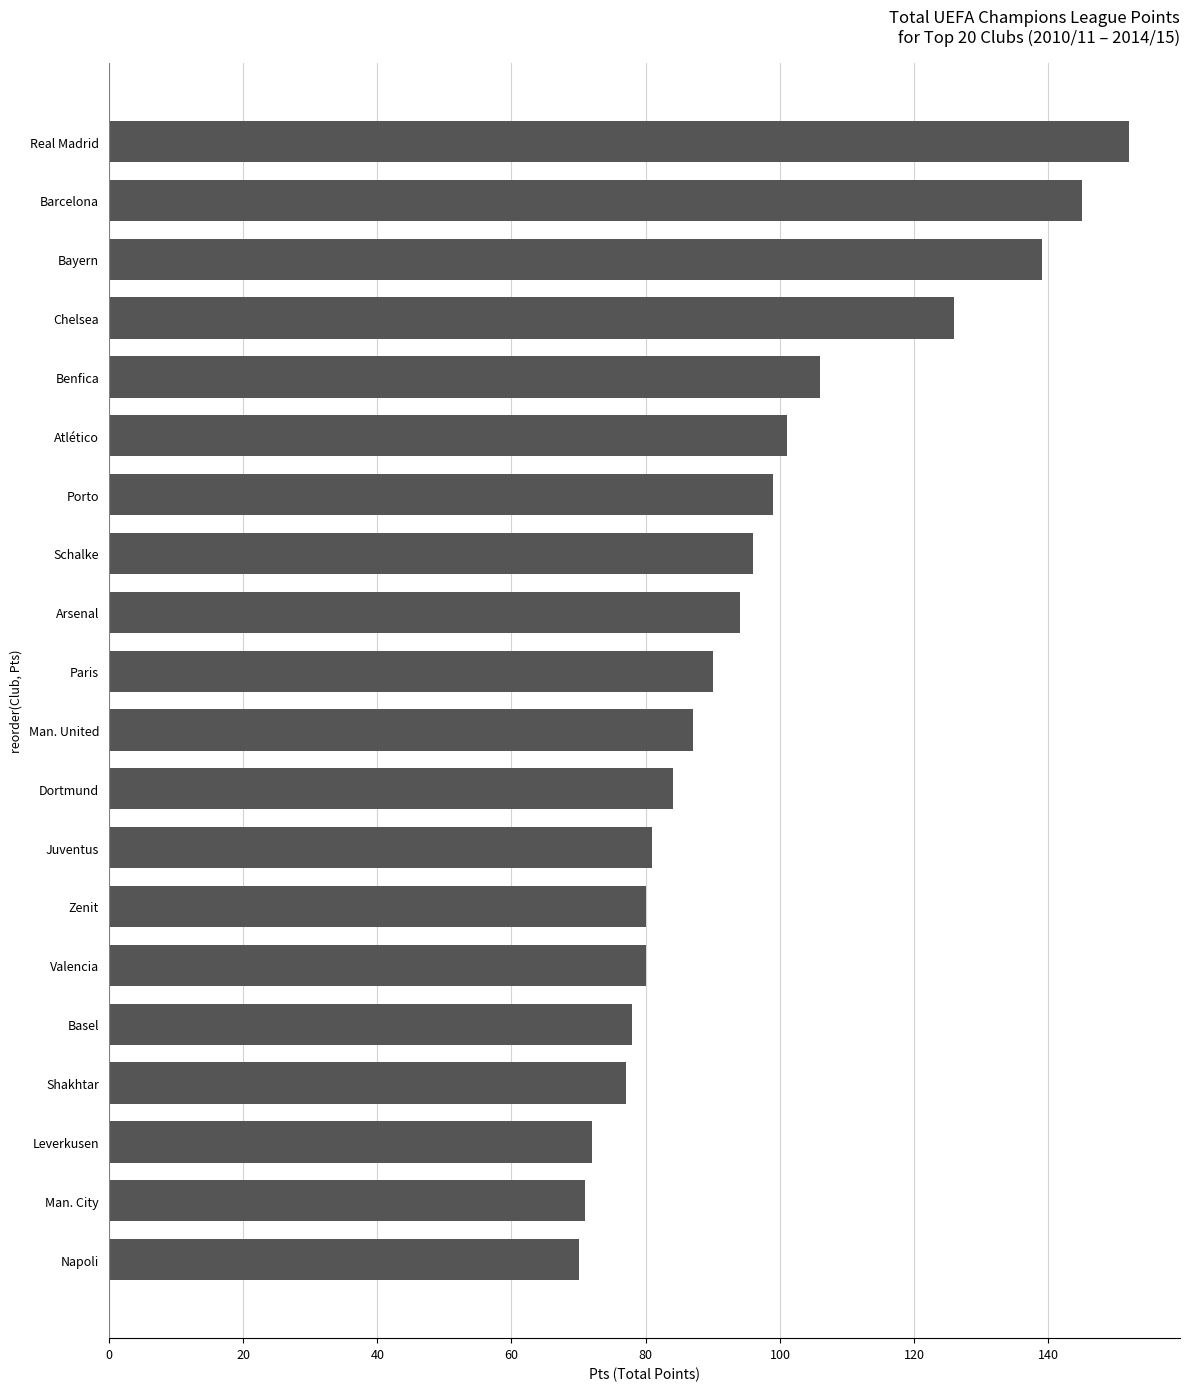

What is the difference between the maximum and second lowest values?

81